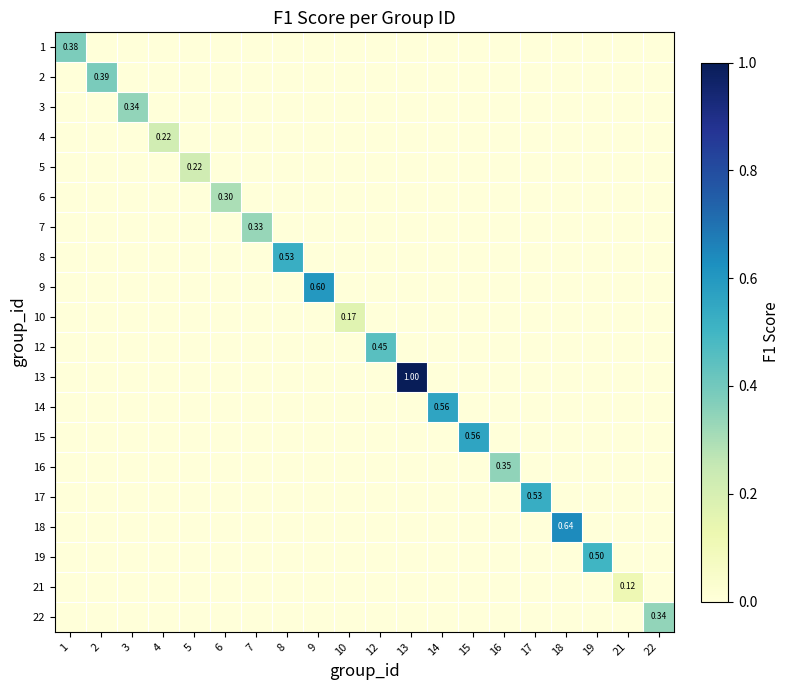

Is the value of 10 at 19 greater than the value of 8 at 8?

No